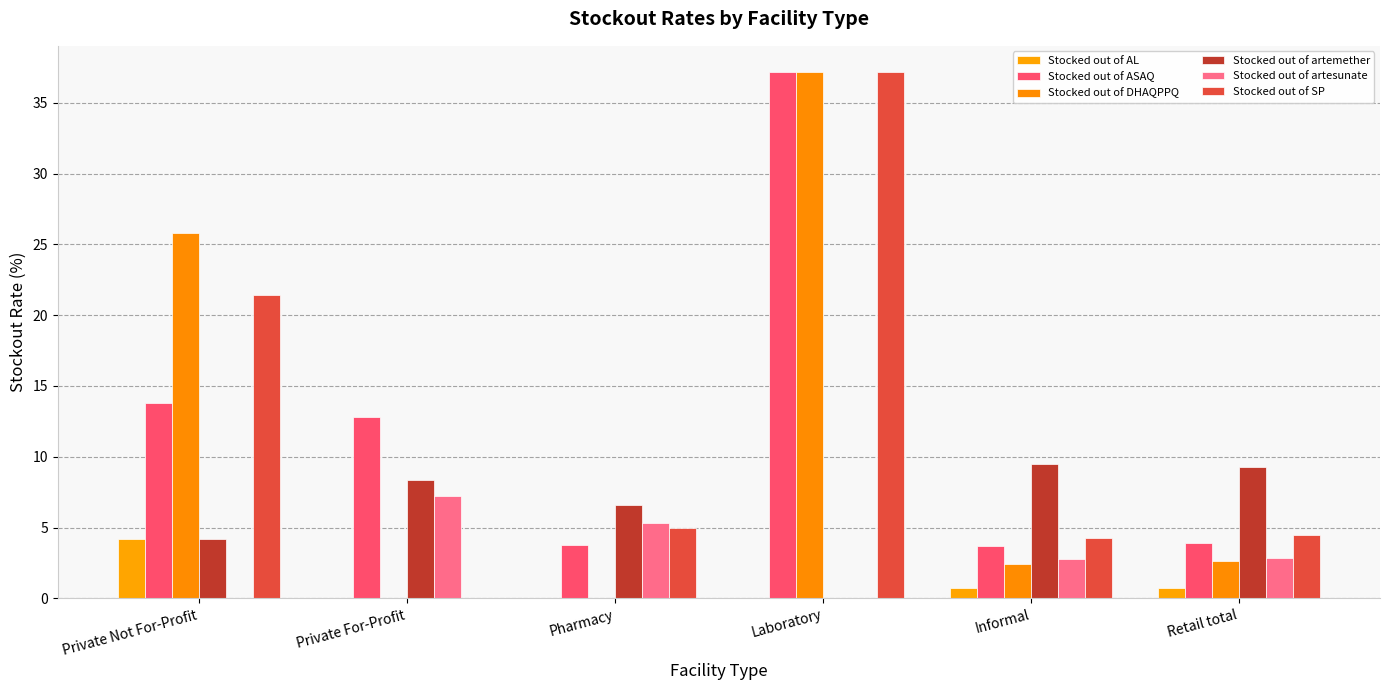

Between Retail total and Private For-Profit, which is larger?

Retail total